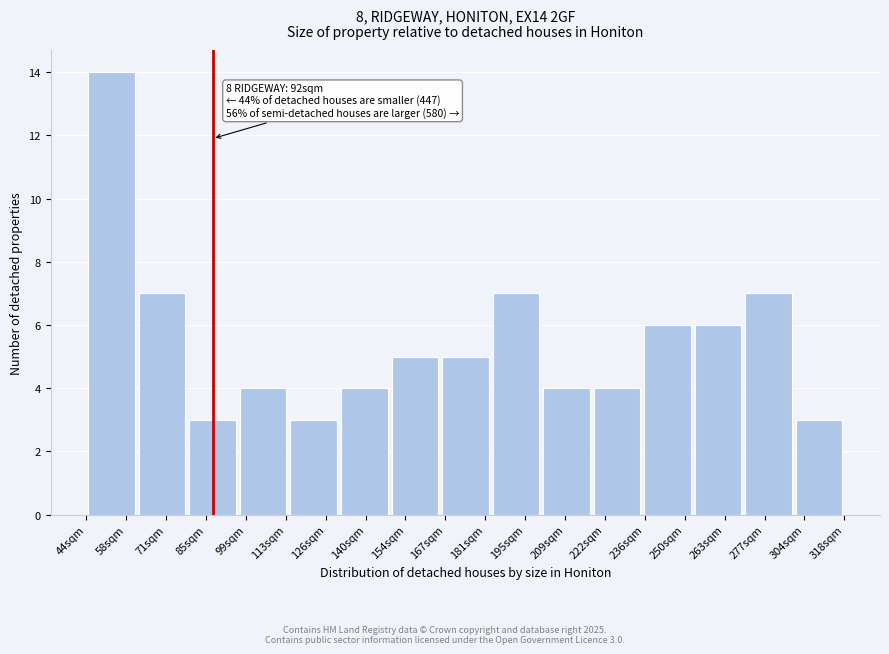

Reading left to right, transcribe all the data shown in this chart.

14	7	3	4	3	4	5	5	7	4	4	6	6	7	3